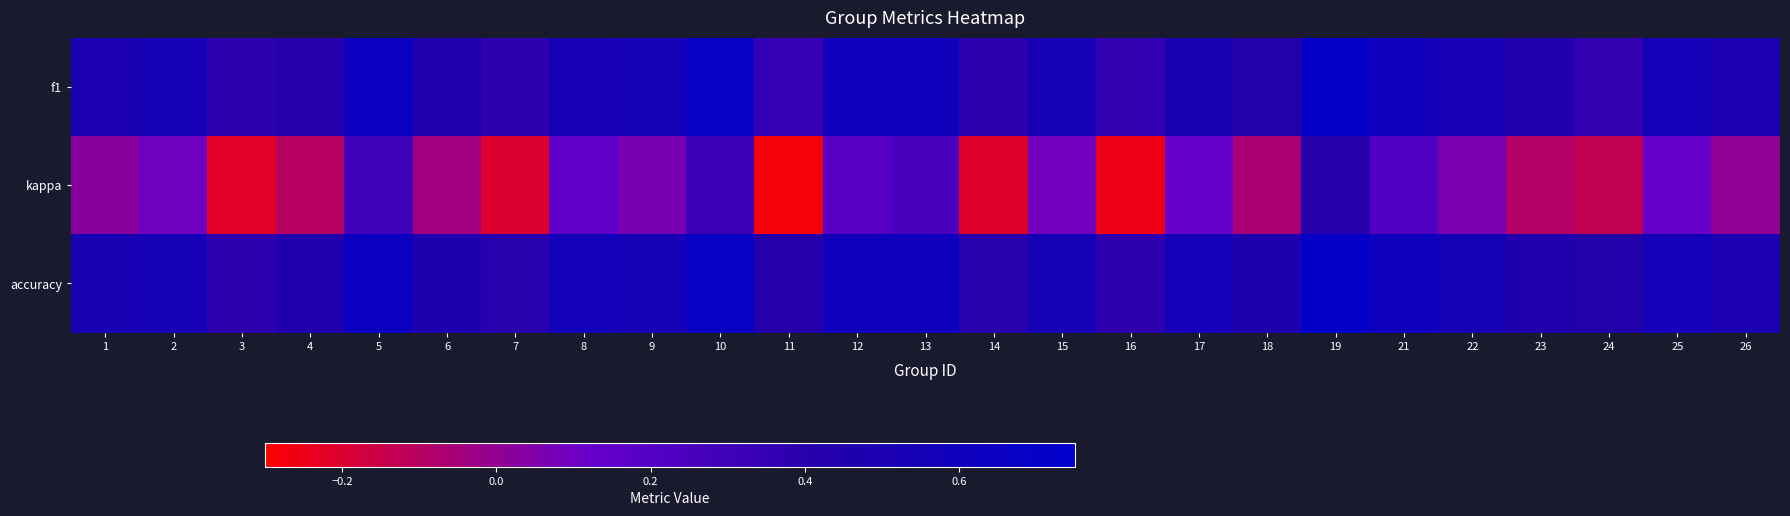

Which series has the largest total across all categories?

accuracy